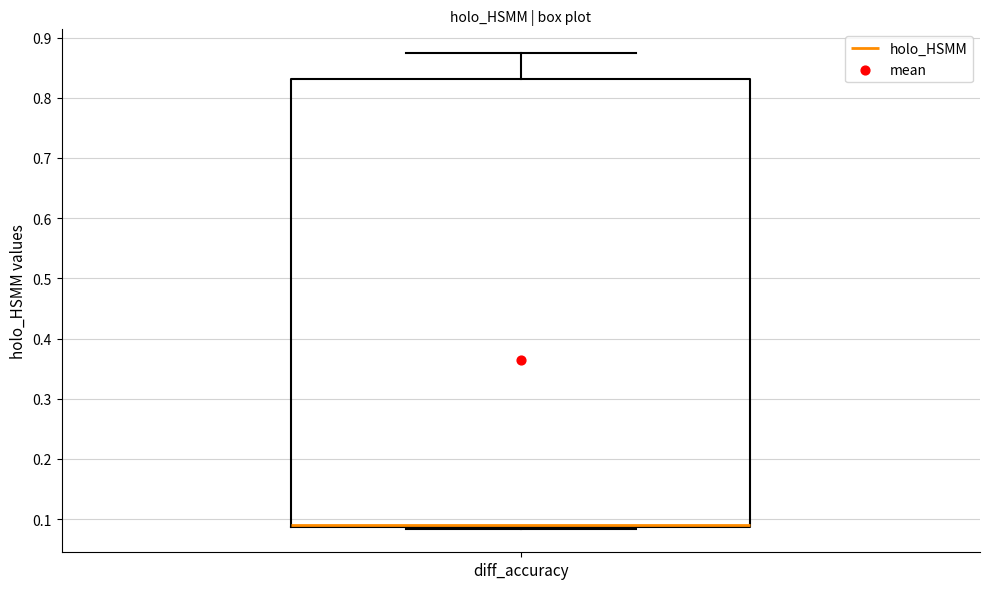

Transcribe this box plot: give where the median line is, the range the box spans, and where the two whiskers end, as read against the y-axis. The values are not printed on the chart, so give them approximately, as read against the axis.

median 0.09 (just above the box's lower edge), box 0.09 to 0.83, whiskers 0.08 to 0.87